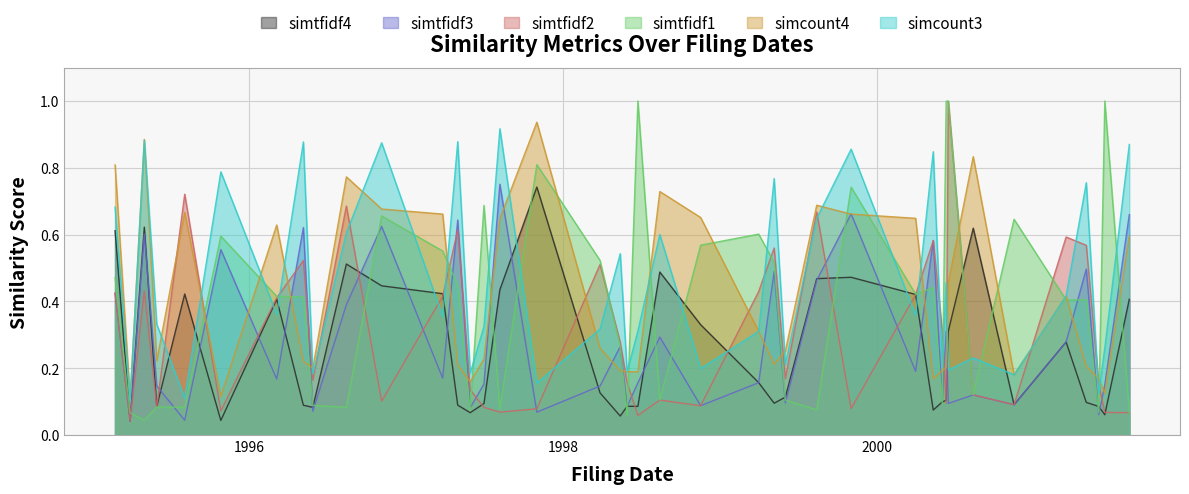

What is the difference between the simcount3 values at 1996-03-05 and 1999-11-01?

0.5